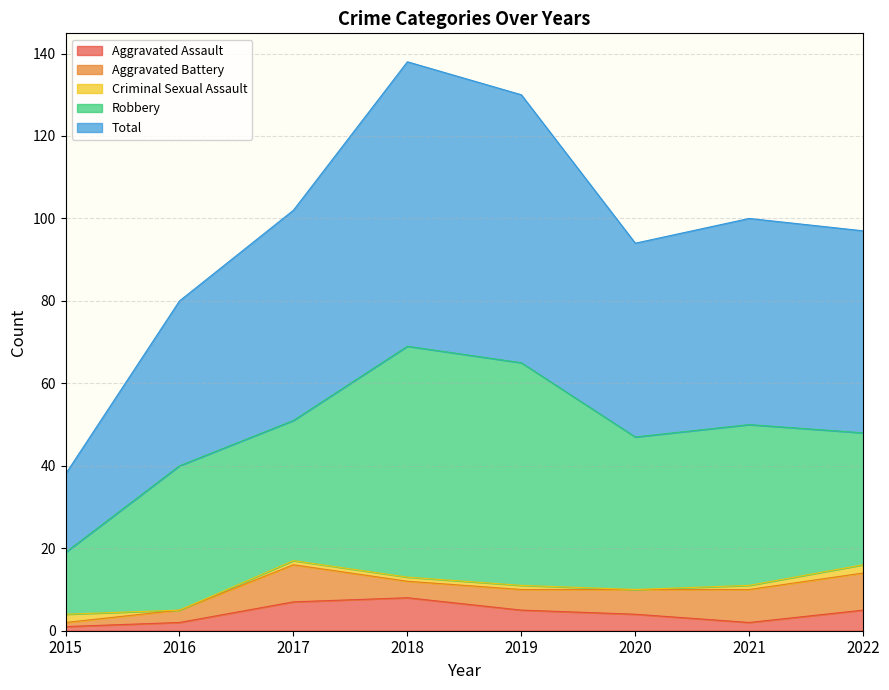

What is the total value across all series at 2020?

94